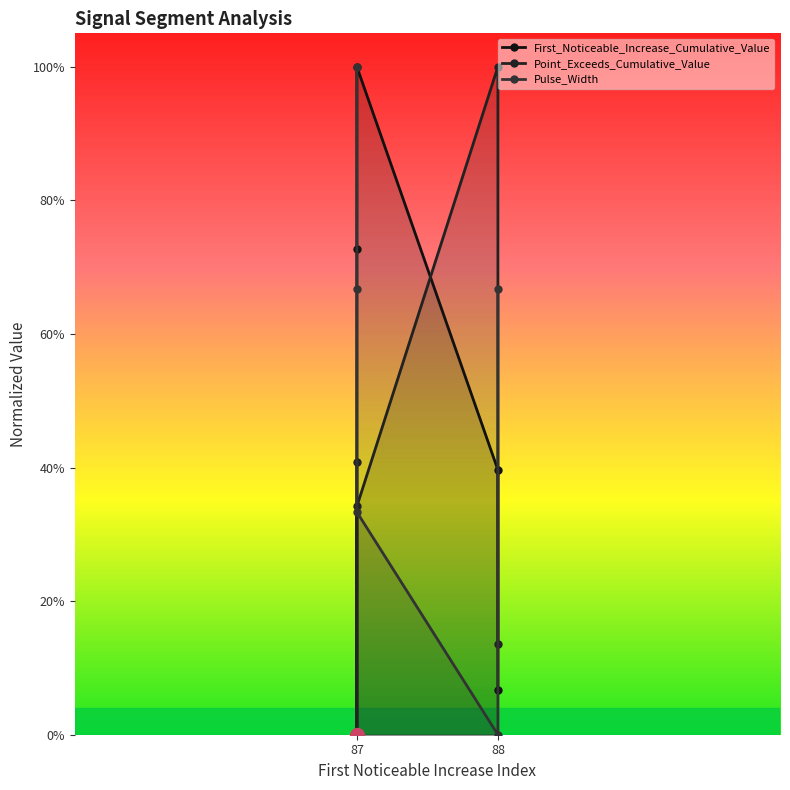

Which series ends up on top after the final intersection of First_Noticeable_Increase_Cumulative_Value and Point_Exceeds_Cumulative_Value?

Point_Exceeds_Cumulative_Value